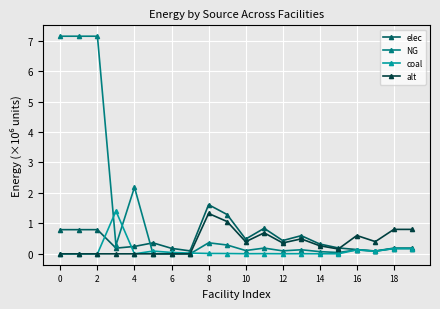

What is the value of the elec point at the 6th from the left?

0.4